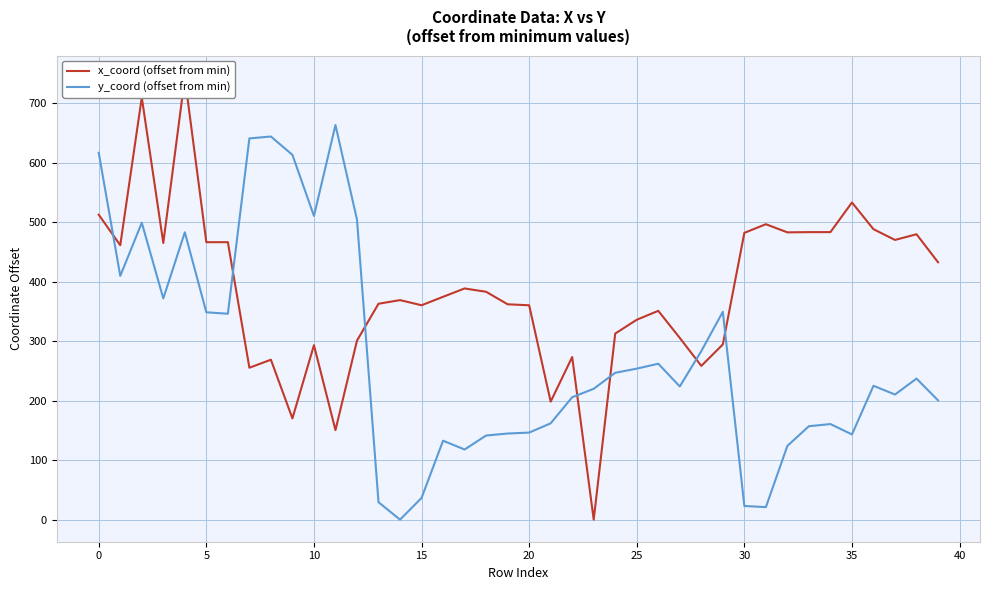

Rank the series at 25 from highest to lowest value.

x_coord (offset from min), y_coord (offset from min)